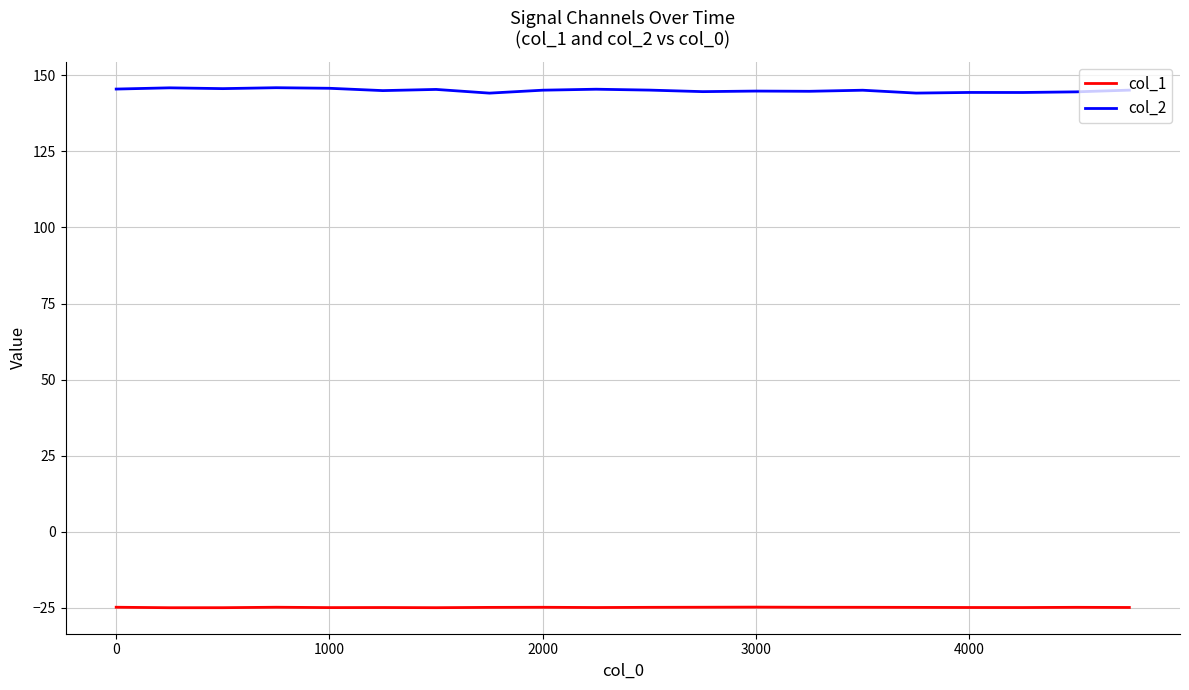

Which series has the largest total across all categories?

col_2